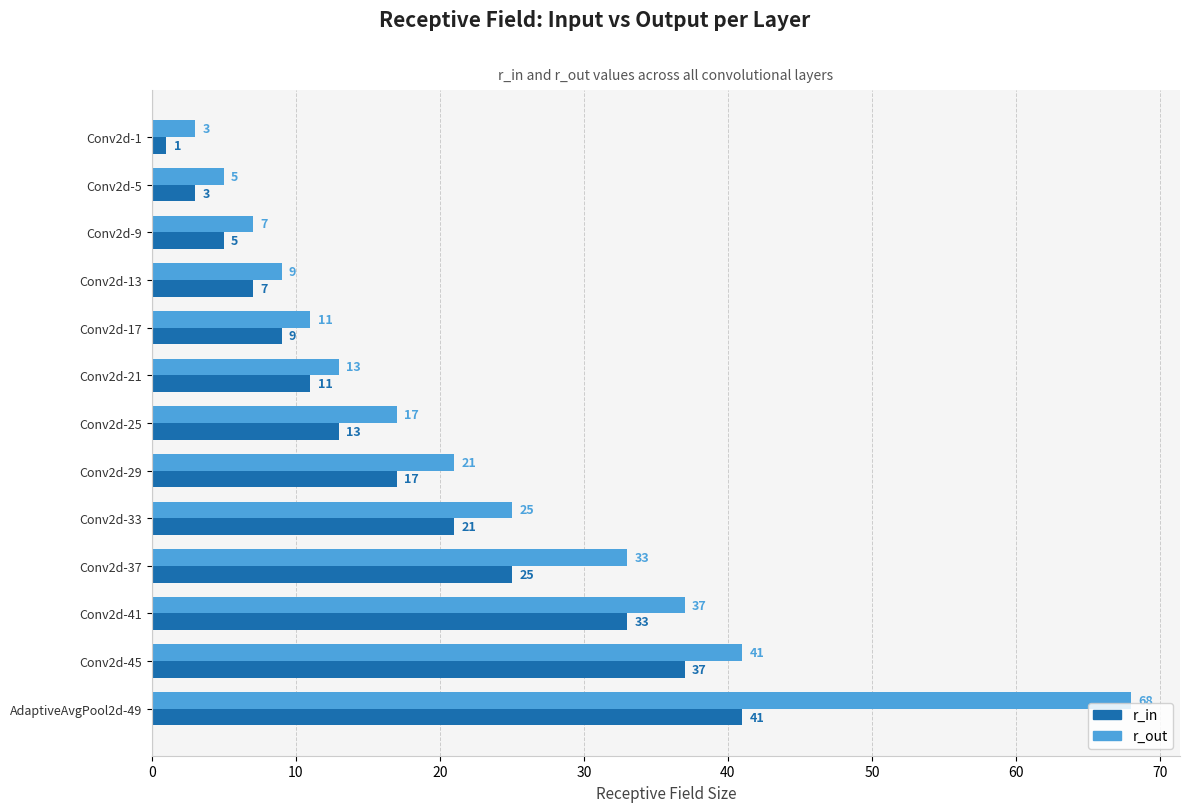

Count the number of data series in this chart.

2